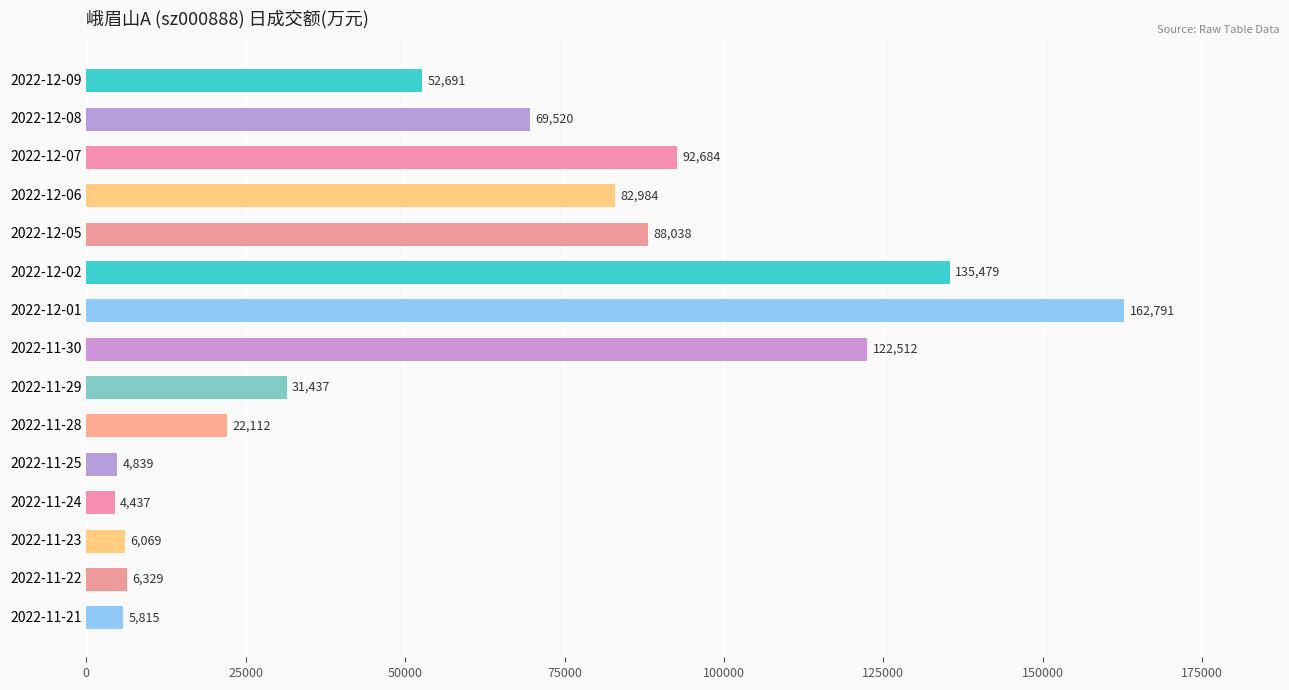

What is the minimum value shown in the chart?

4437